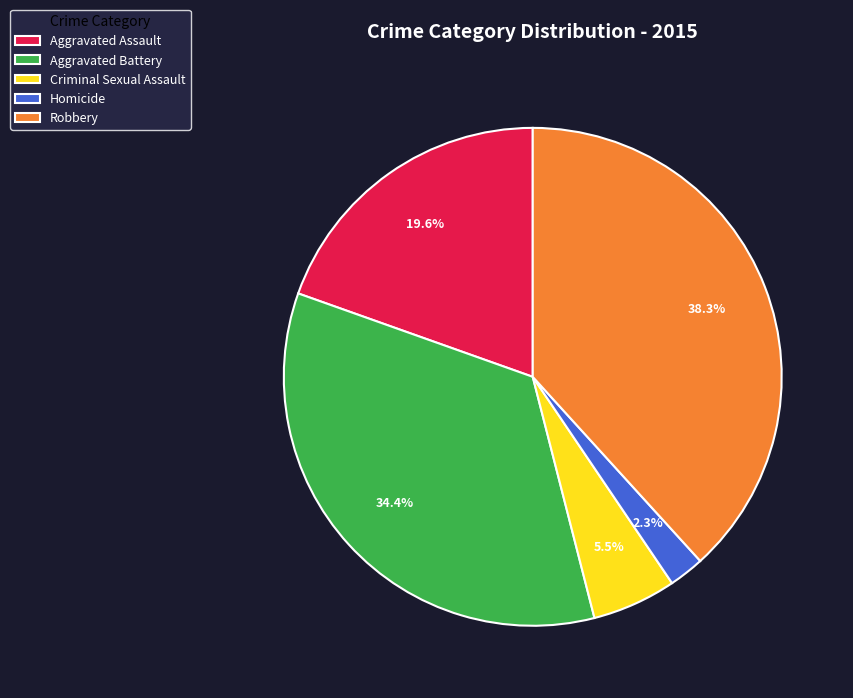

What is the largest slice in the pie chart?

Robbery